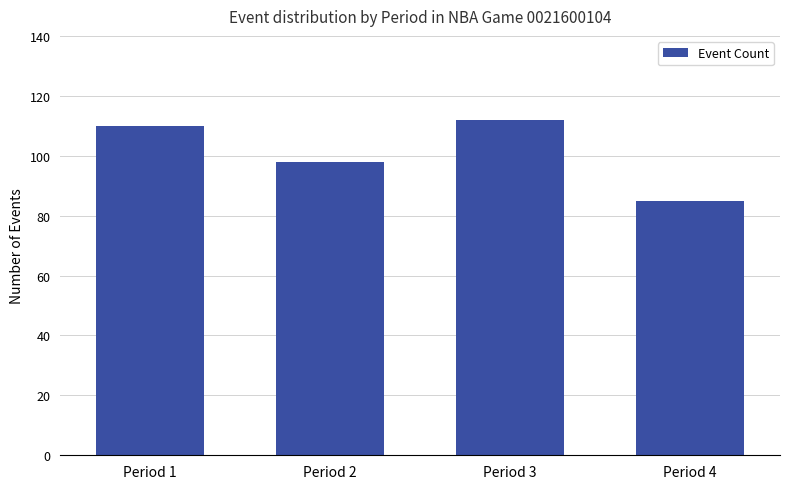

Reading left to right, transcribe all the data shown in this chart.

Period 1=110	Period 2=98	Period 3=112	Period 4=85